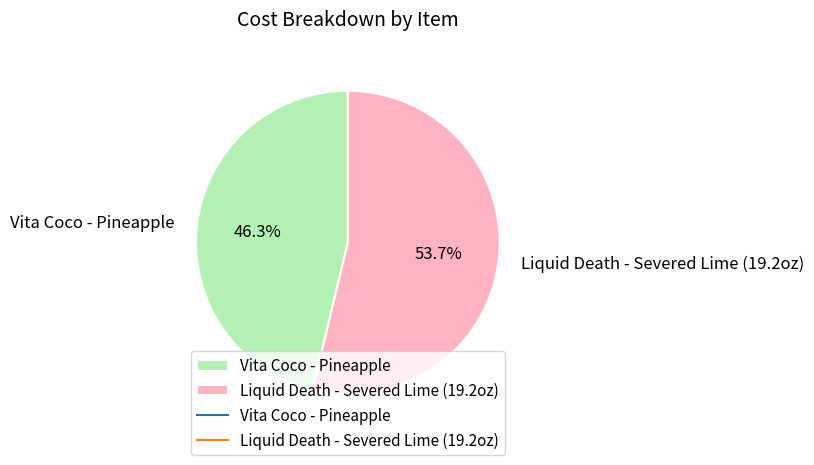

To the nearest percent, what is the average slice percentage?

50%